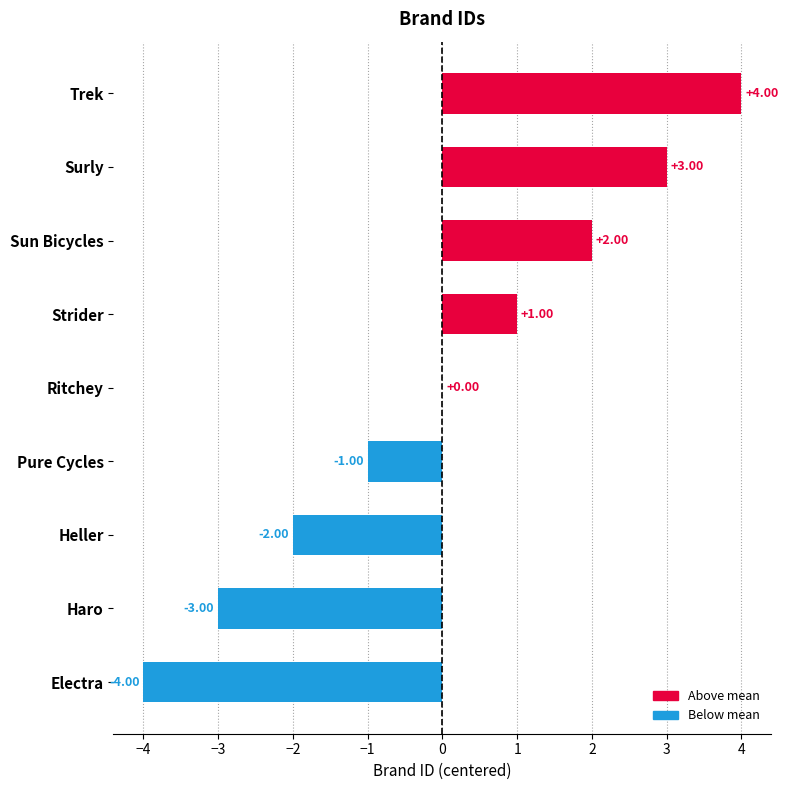

At which category does the chart reach its peak across all series?

Trek